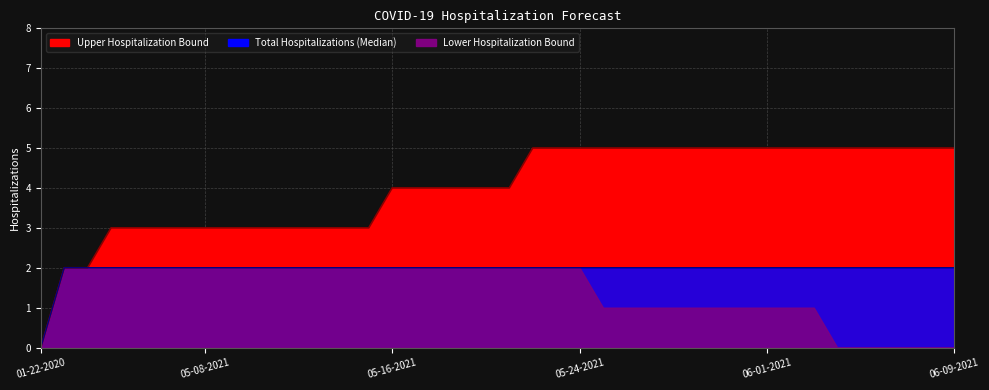

True or false: Total Hospitalizations (Median) and Upper Hospitalization Bound intersect in this chart.

False